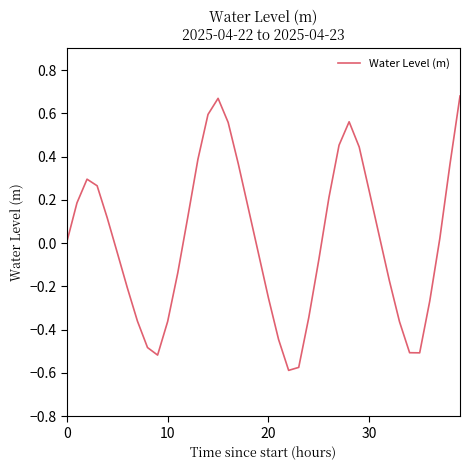

How many lines are shown in the chart?

1